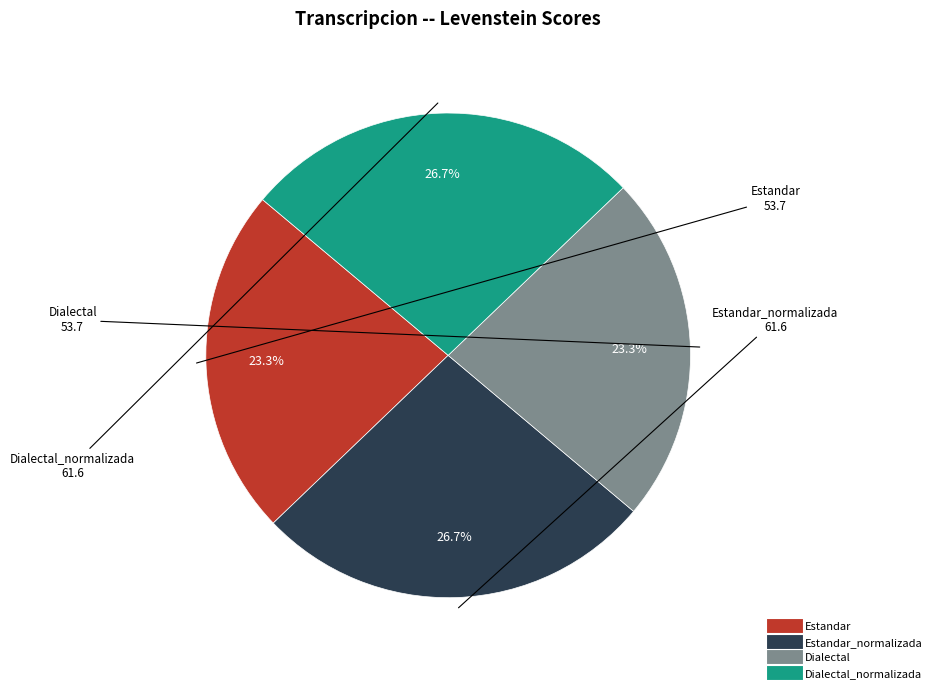

Does any single category account for the majority?

No